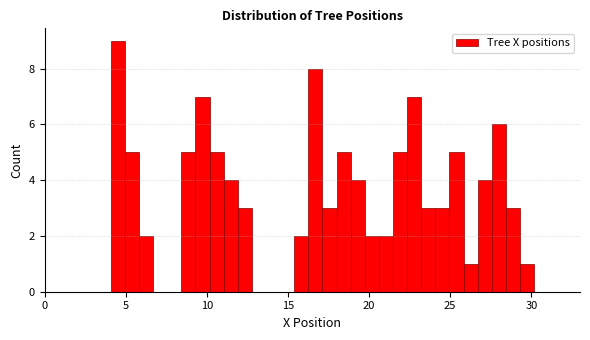

Around what value on the x-axis is the tallest bar? Give the approximate position of its centre, as read against the axis.

4.5